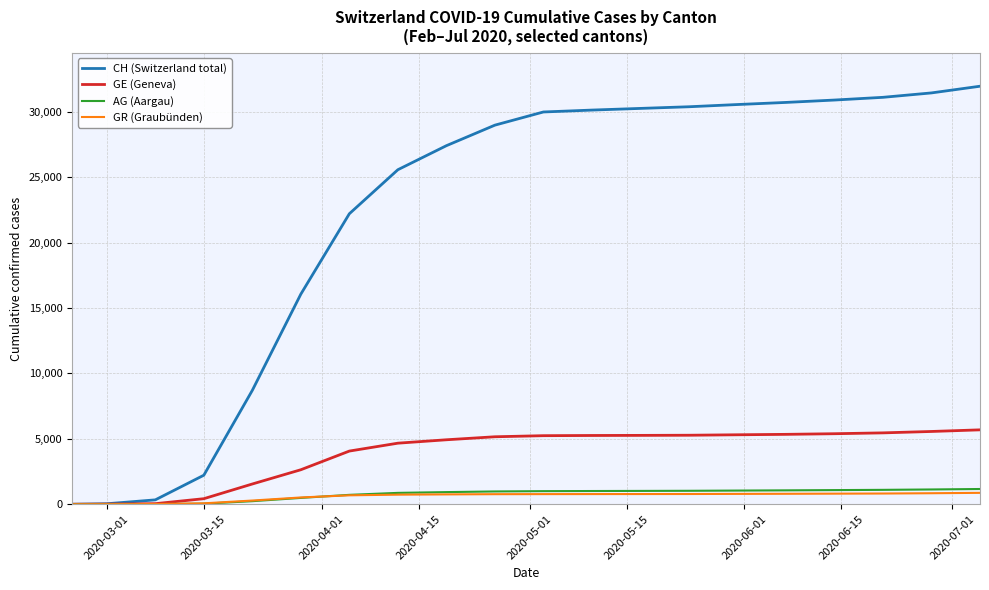

Which series has the largest range (max minus min)?

CH (Switzerland total)